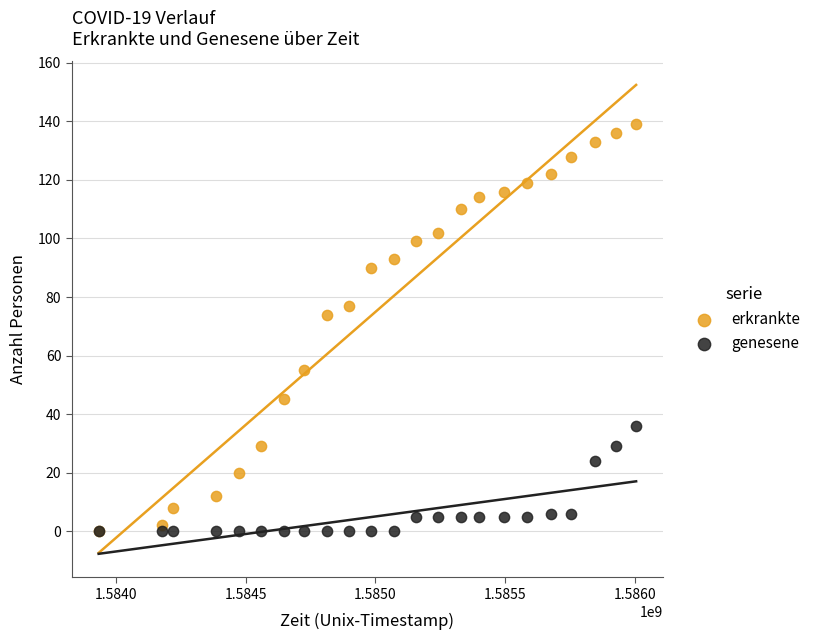

Across all series, what Y value is closest to 69?

74